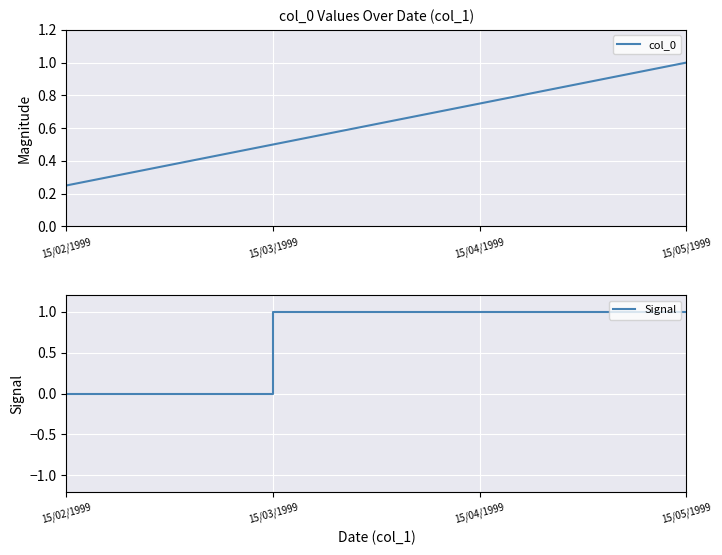

What is the difference between the highest and lowest values at 15/02/1999?

0.2